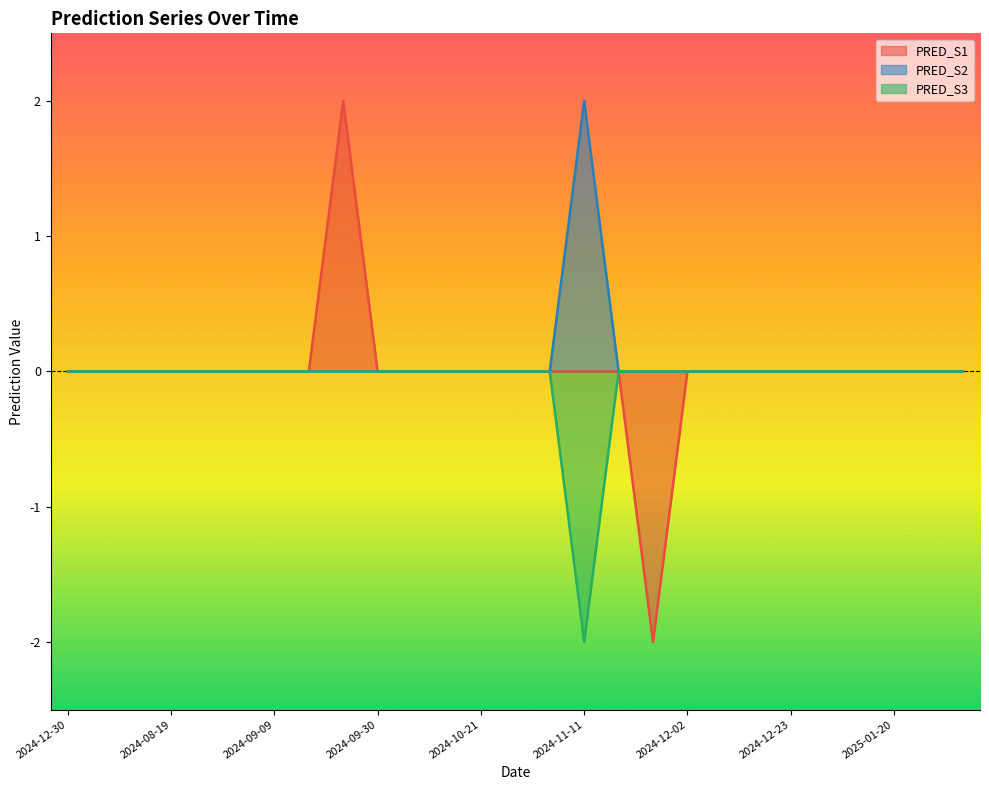

Is the value of PRED_S1 at 2024-12-02 greater than the value of PRED_S2 at 2024-12-09?

No